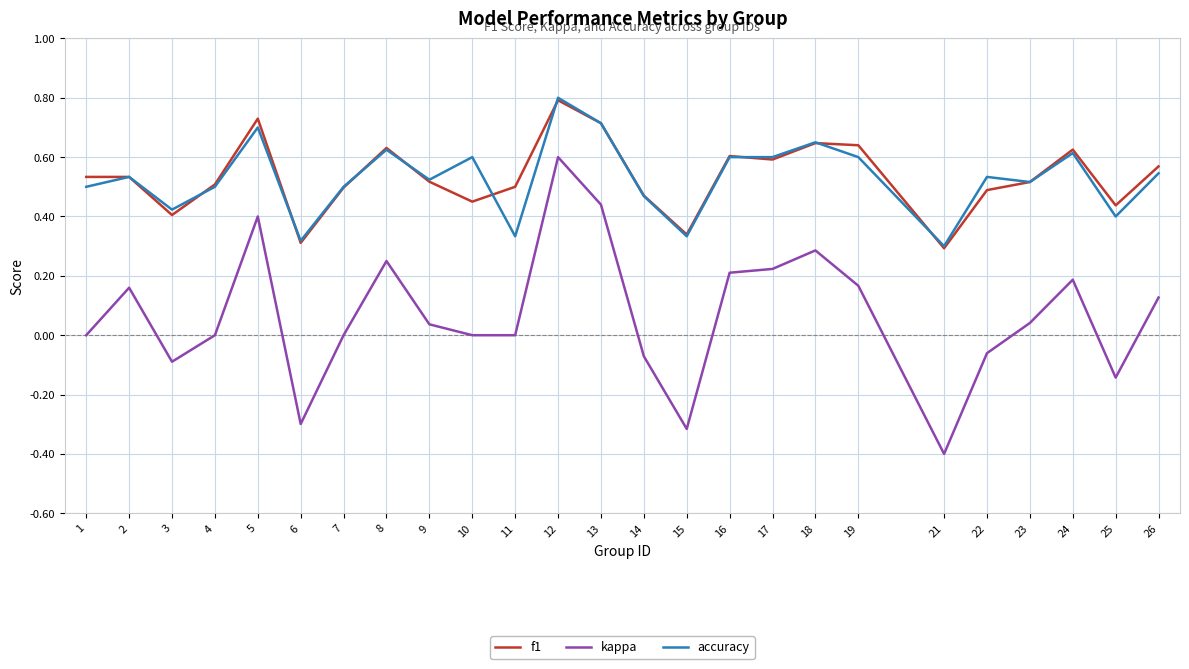

What is the total value across all series at 7?

1.0